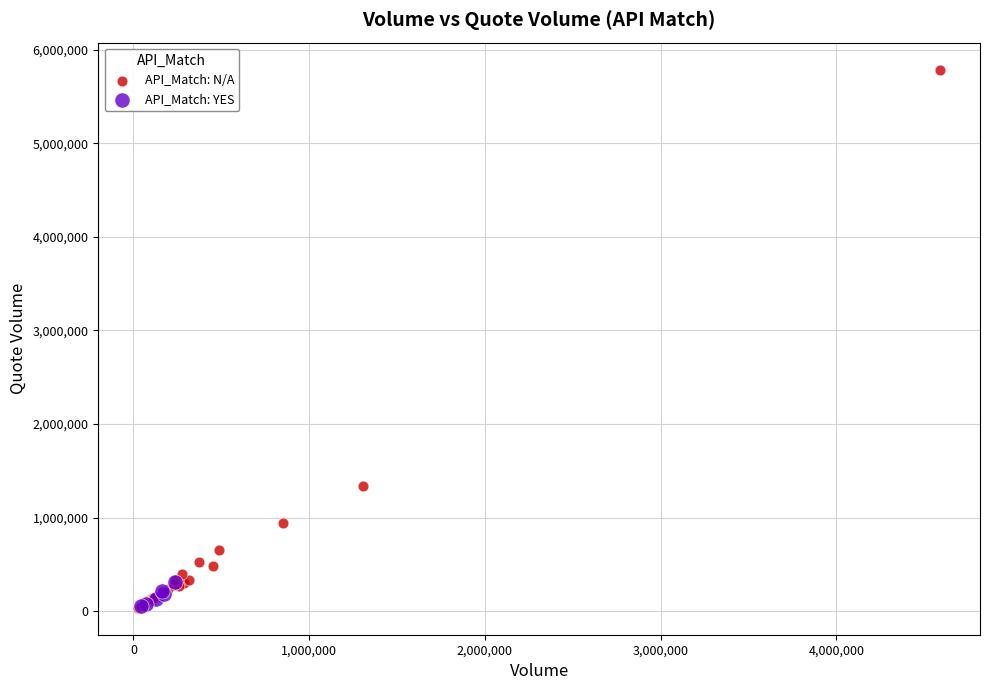

Which series contains the highest Y value?

API_Match: N/A